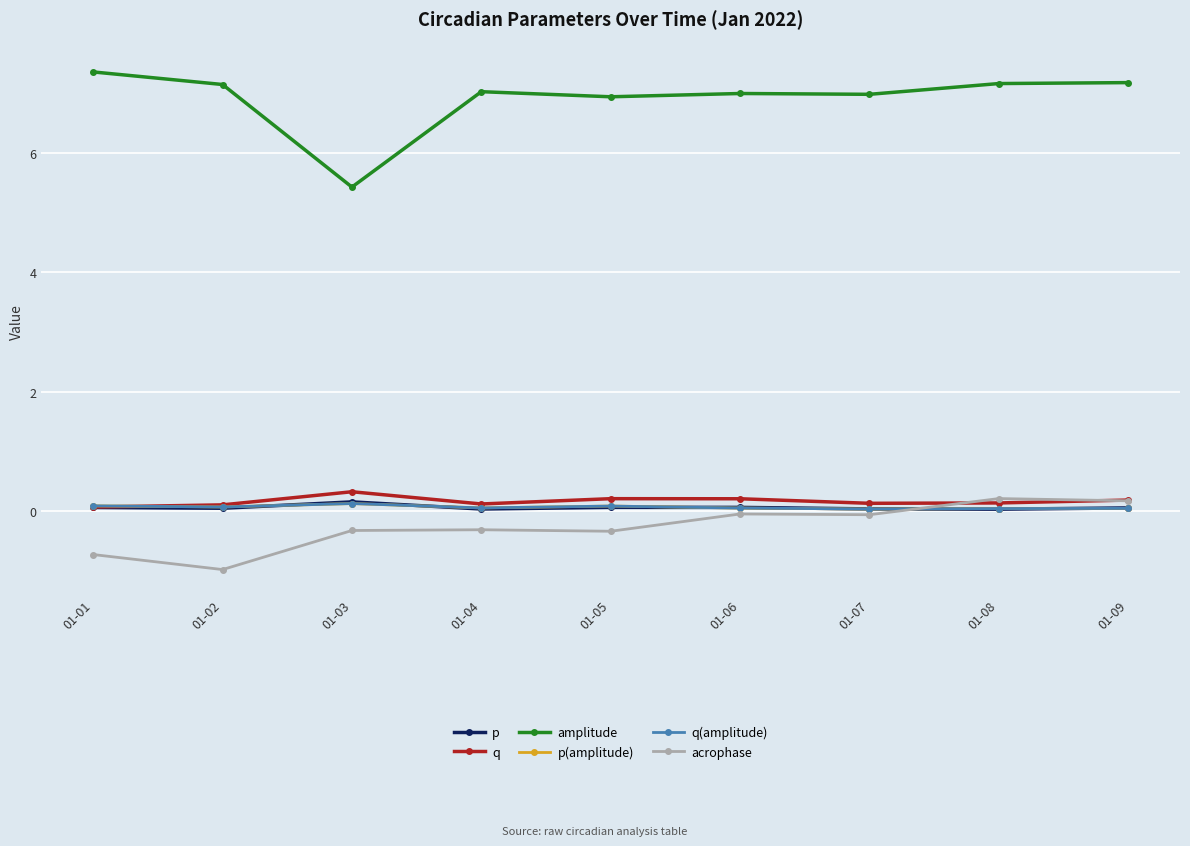

Which series changed the most between 01-04 and 01-05?

q